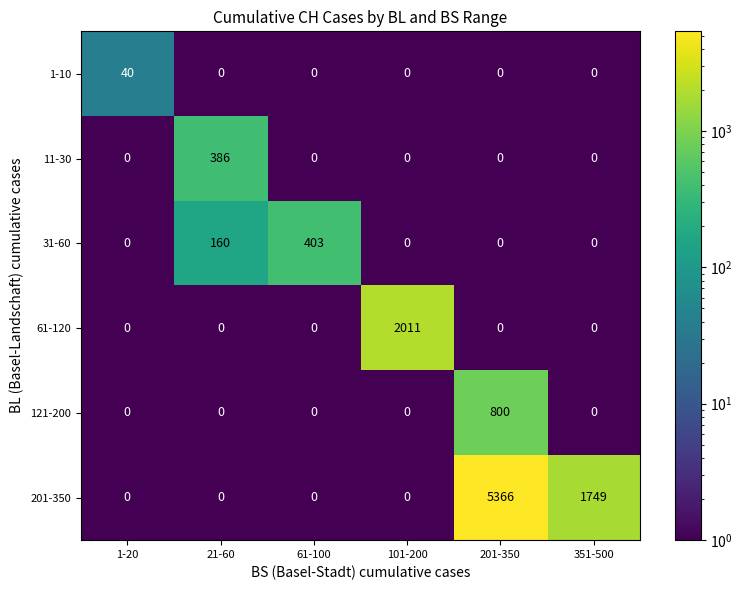

The 11-30 series shows 386 at 21-60. True or false?

True